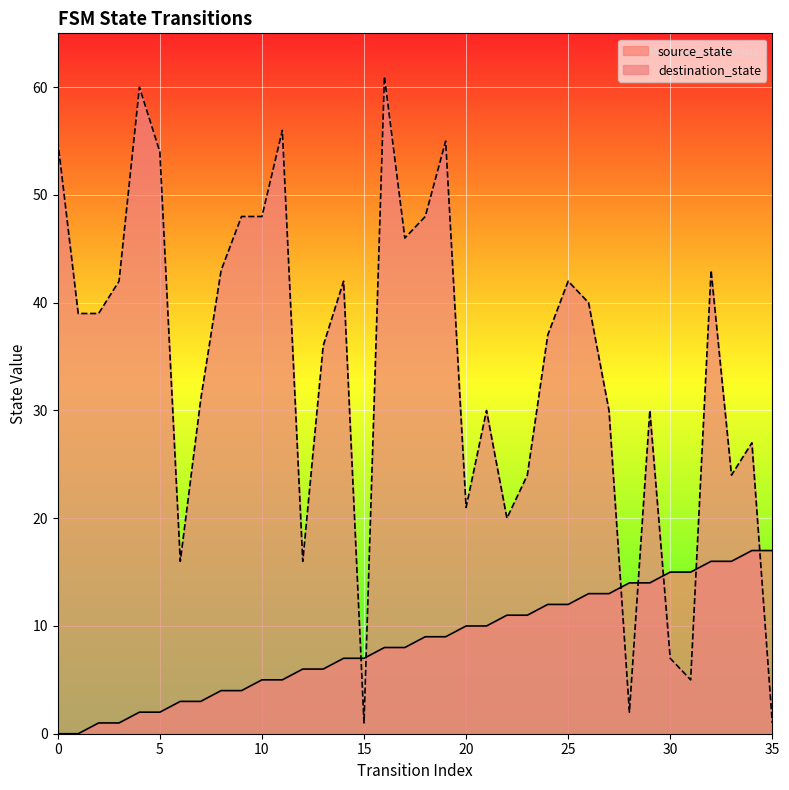

Count the number of categories in the chart.

36